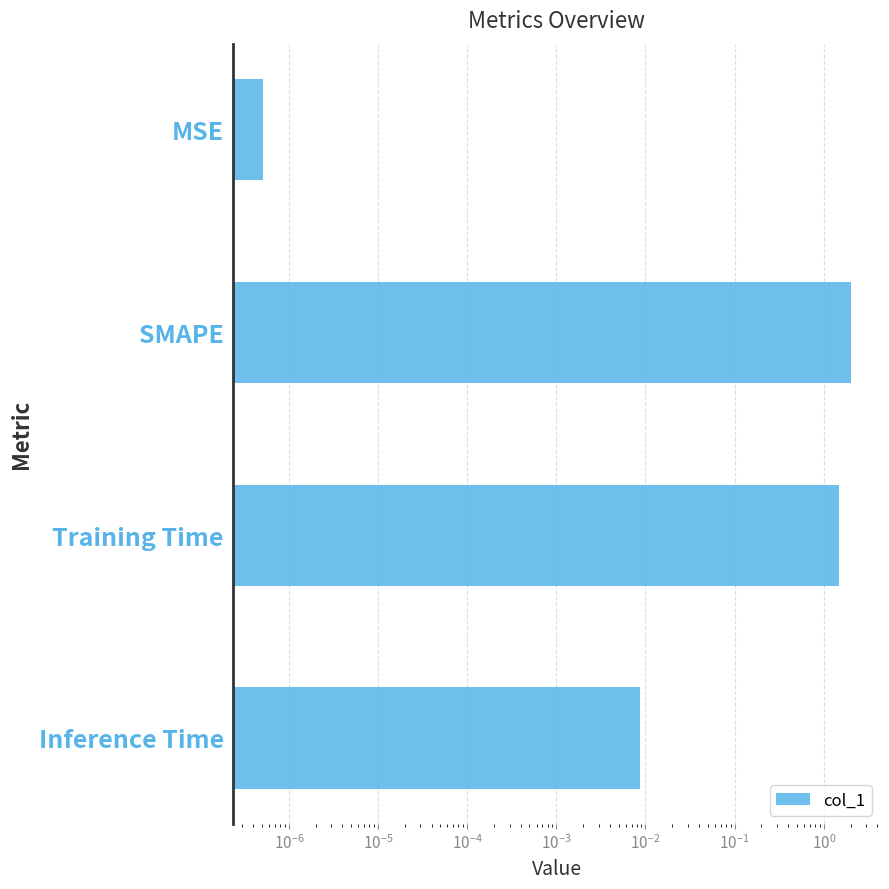

What is the average value?

0.9